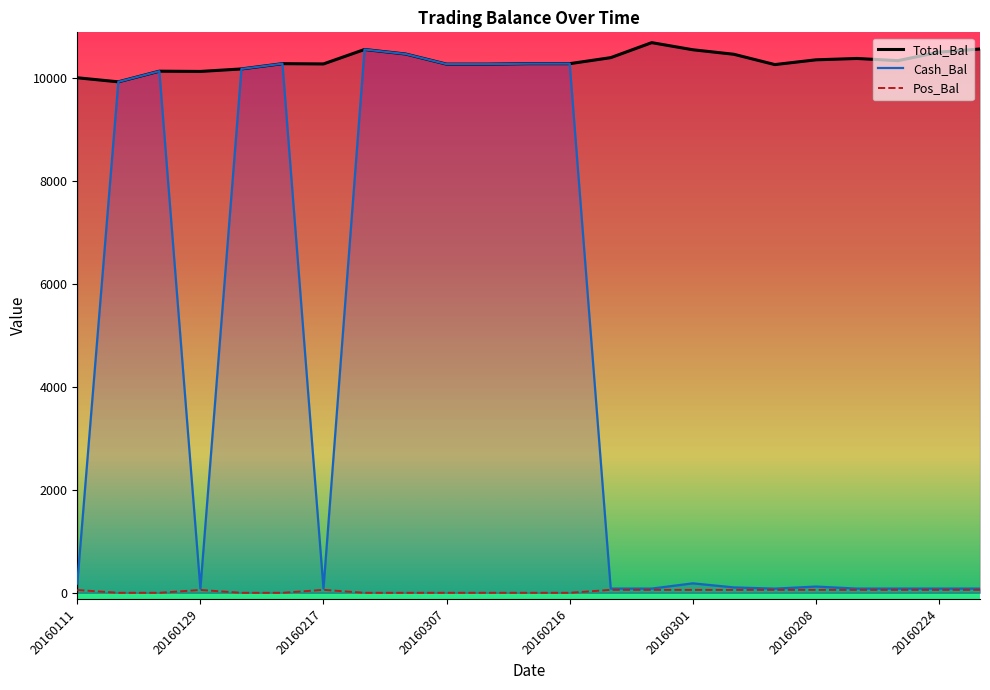

What are all the series names shown in the legend?

Total_Bal, Cash_Bal, Pos_Bal